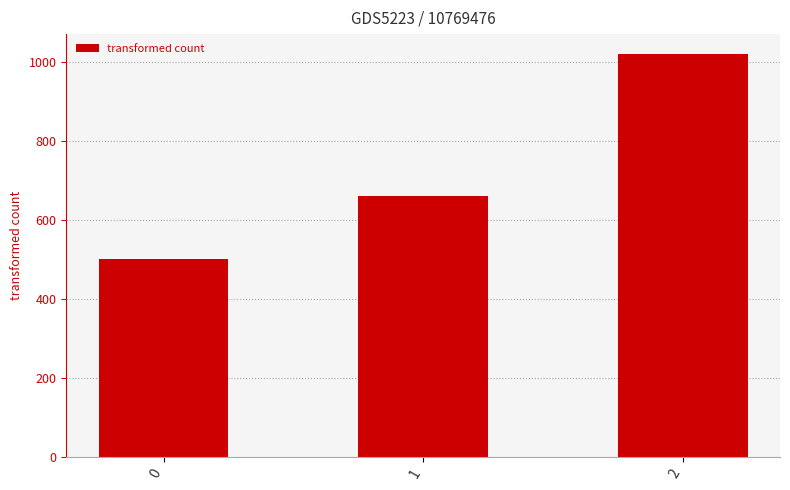

What value does the data have at 2?

1020